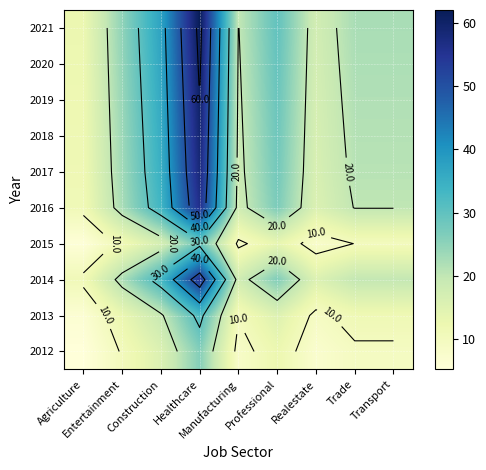

Rank the series by their maximum value, from highest to lowest.

2021, 2020, 2019, 2018, 2017, 2016, 2014, 2013, 2015, 2012